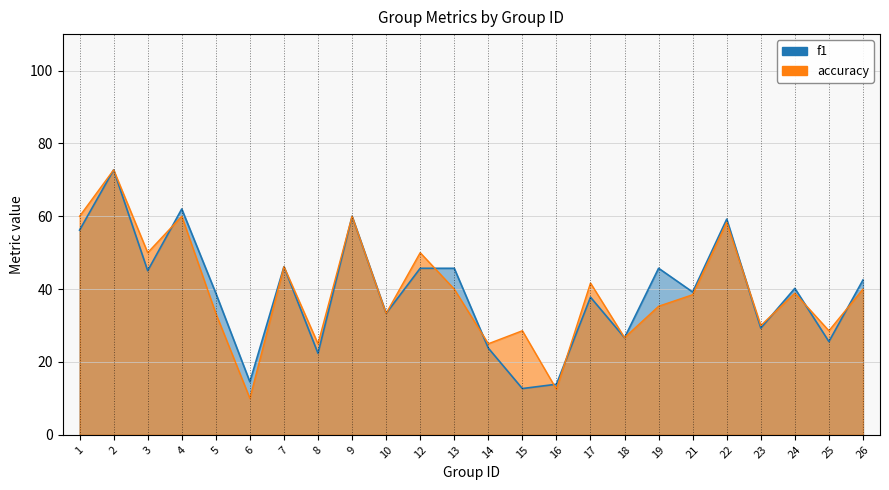

True or false: accuracy and f1 cross at least once.

True